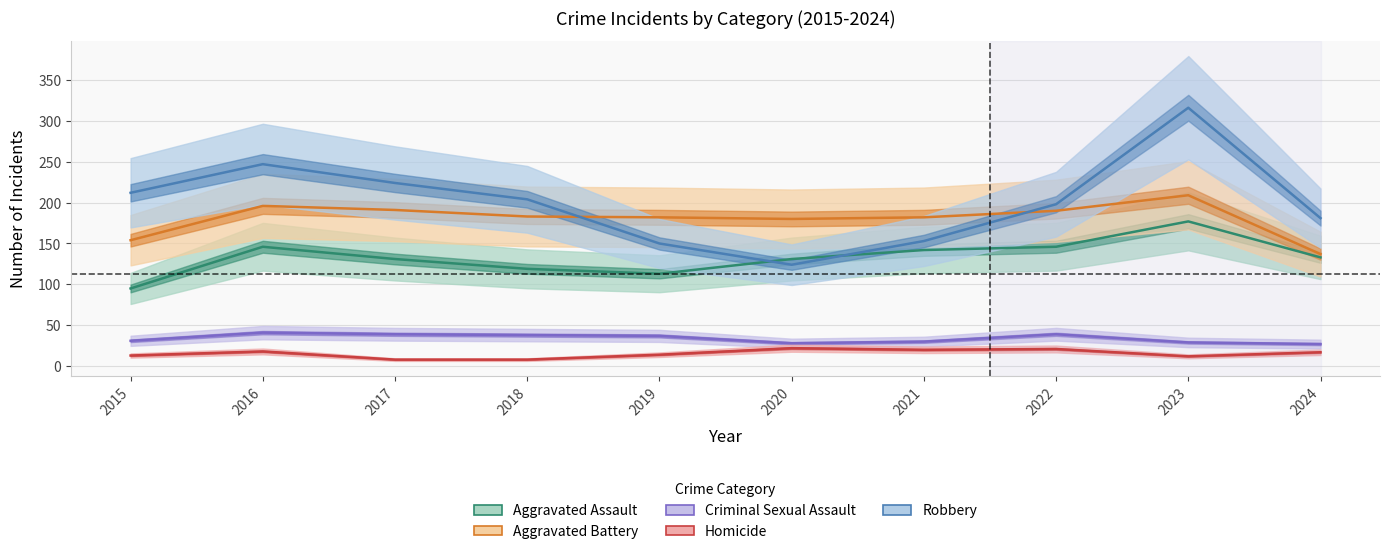

At which label does Aggravated Assault first exceed 133?

2016